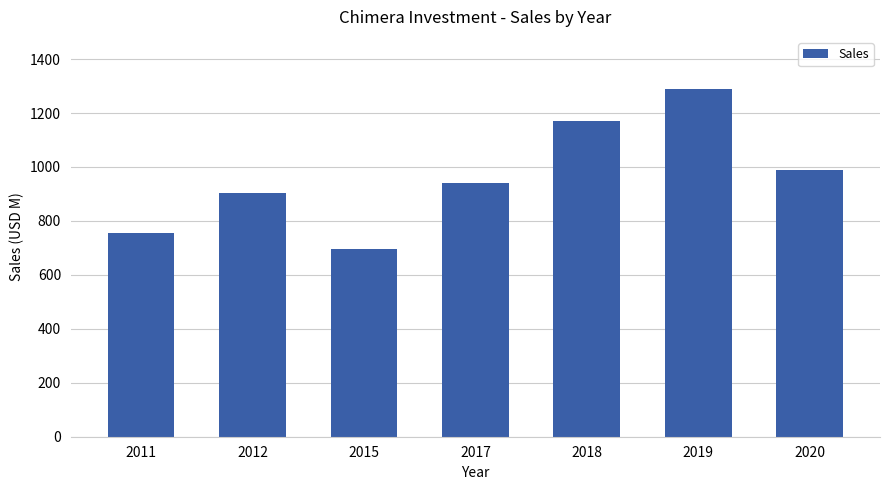

Reading left to right, transcribe all the data shown in this chart.

2011=755	2012=902	2015=697	2017=942	2018=1169	2019=1289	2020=987